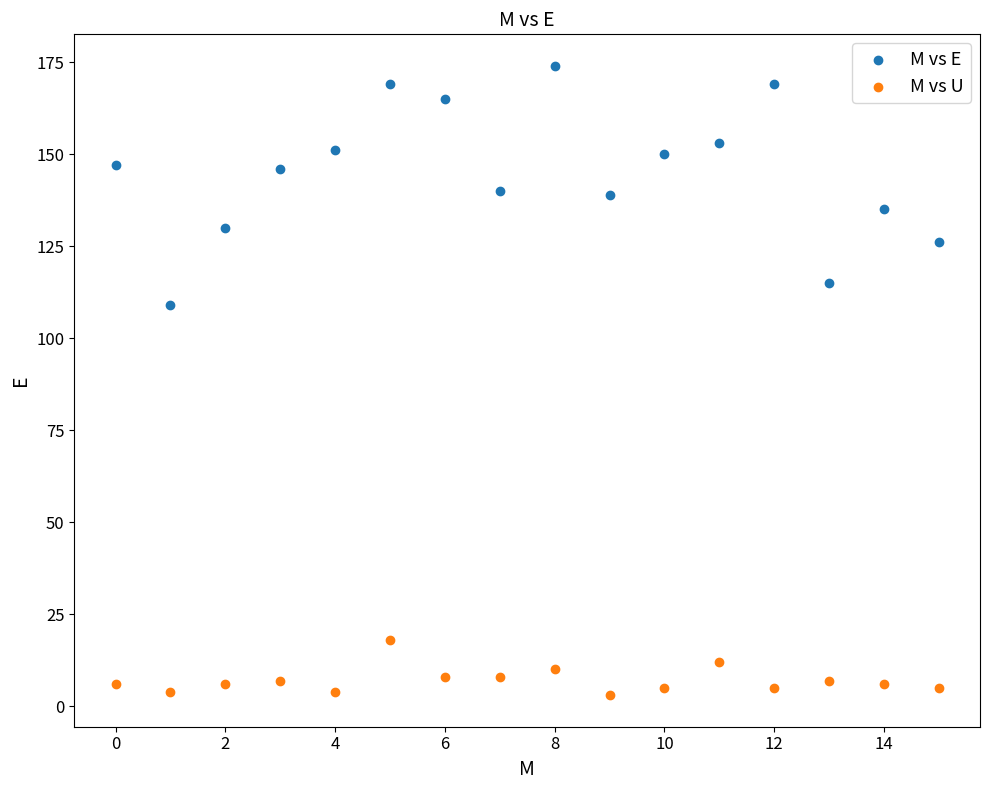

Which series reaches the maximum Y coordinate?

M vs E